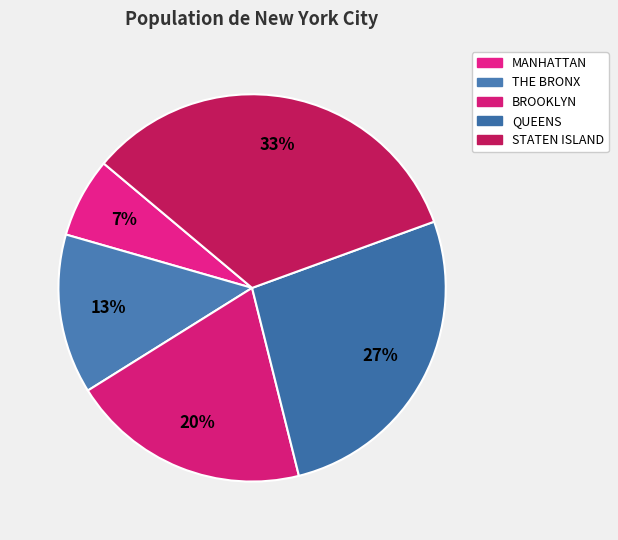

How much of the chart is everything except MANHATTAN?

93.3%